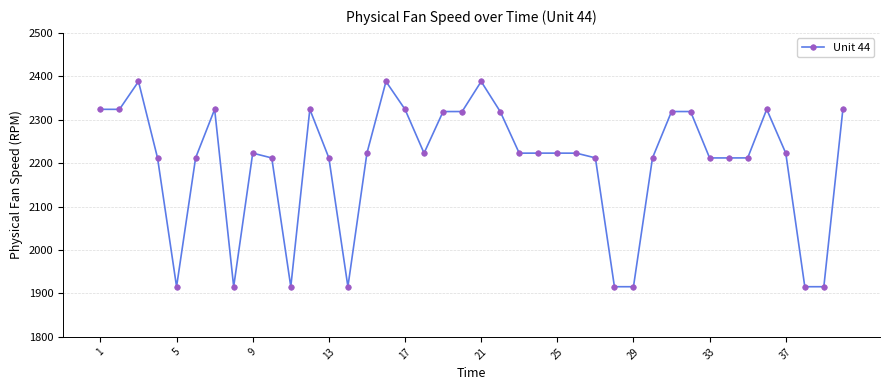

What is the difference between the second highest and minimum values?

472.6